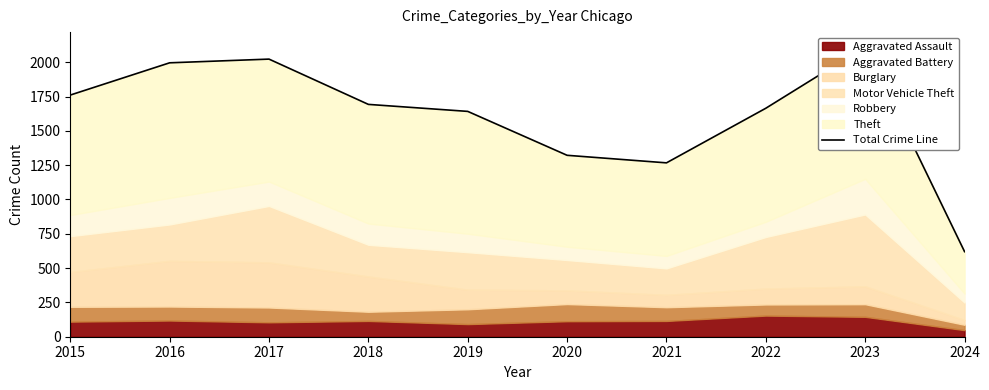

What is the ratio of the value at 2023 to the value at 2022?

1.3